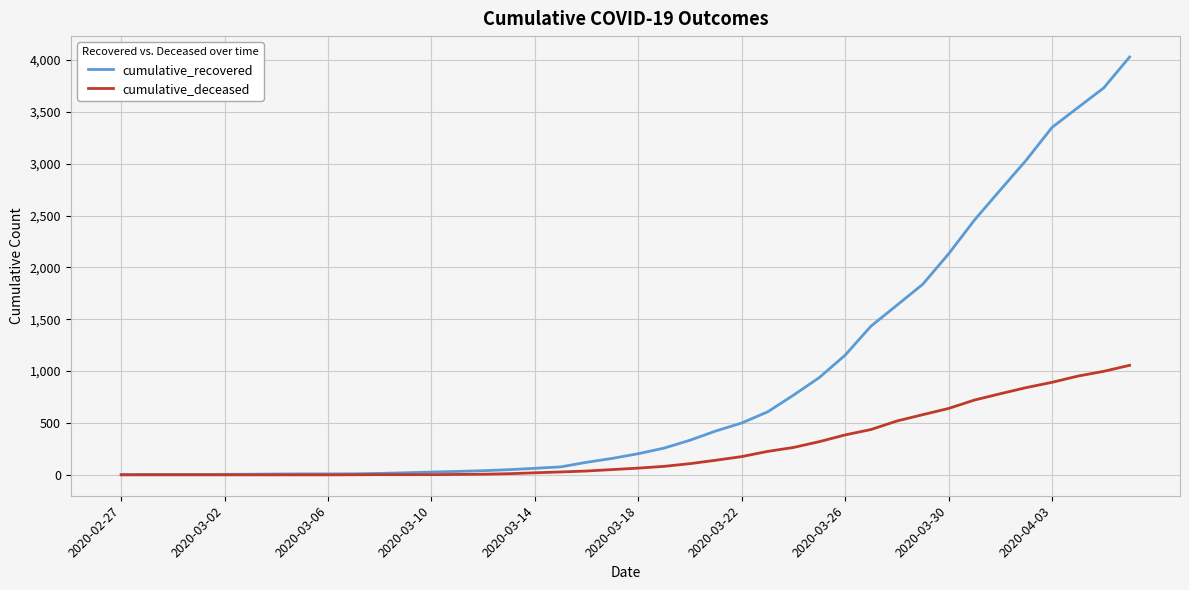

Which series has the largest total across all categories?

cumulative_recovered